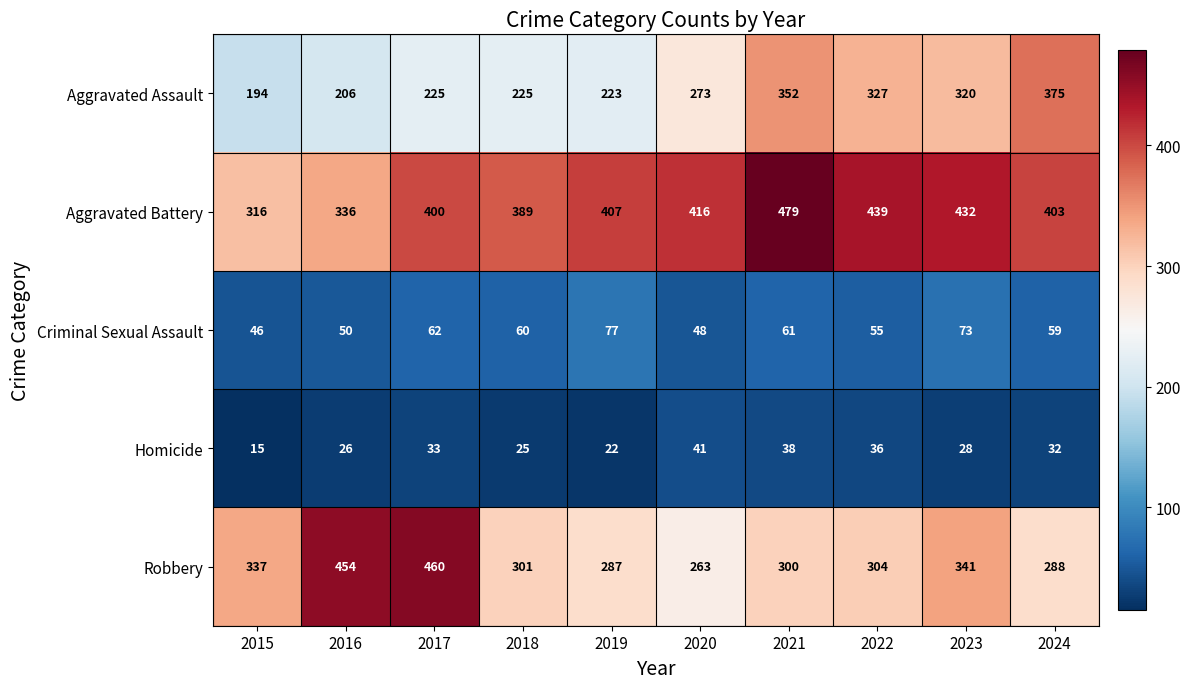

Which series changed the most between 2021 and 2022?

Aggravated Battery